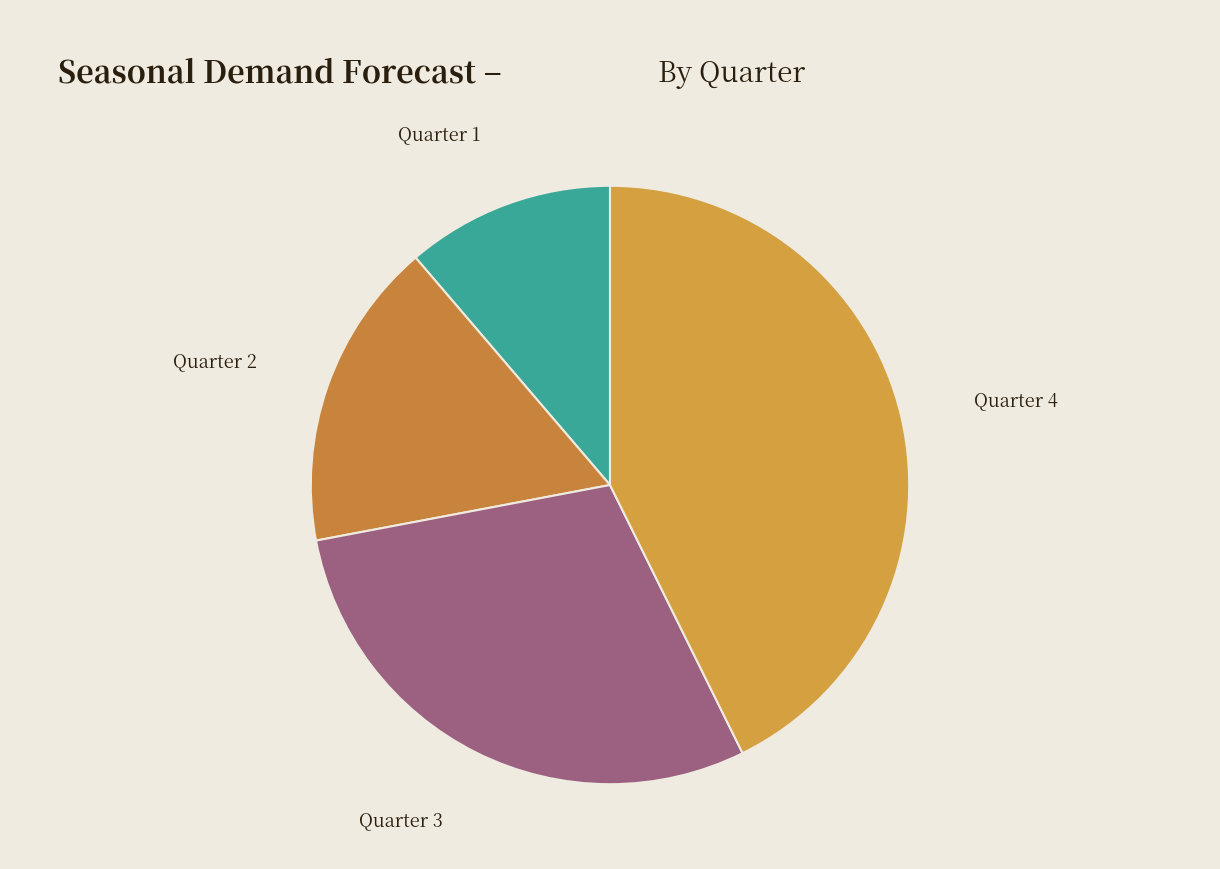

Does any single category account for the majority?

No